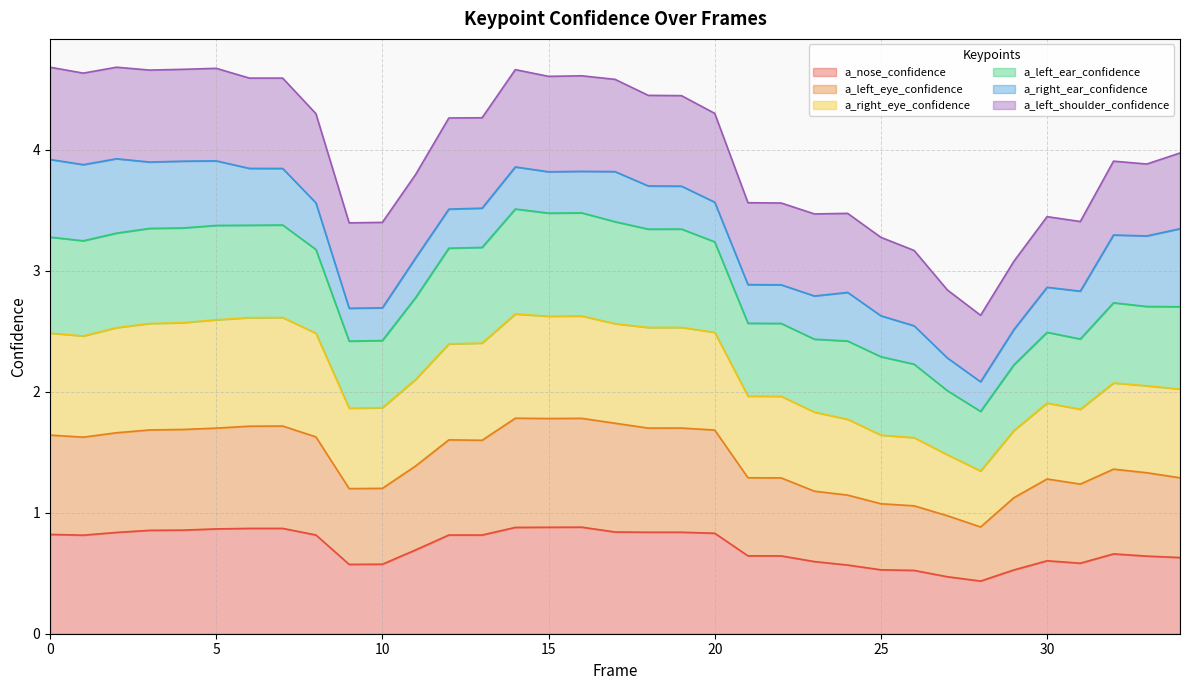

What is the minimum value for a_nose_confidence?

0.4